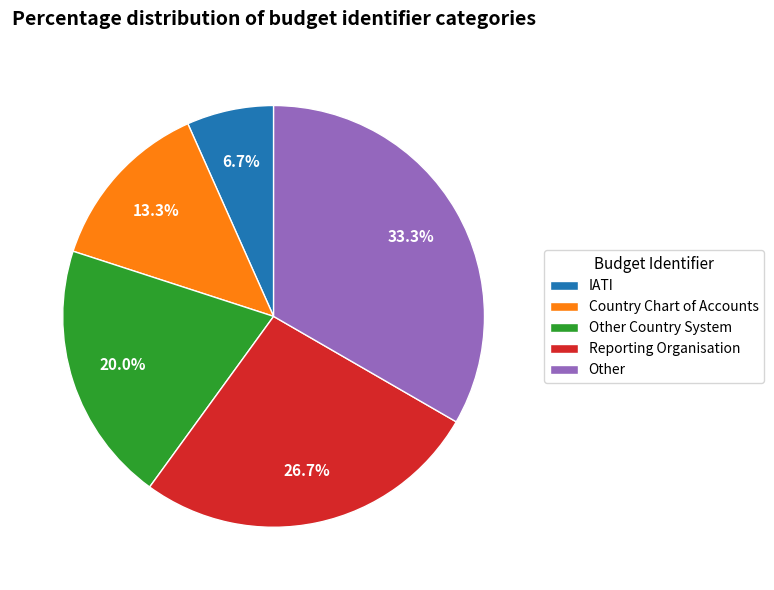

What percentage is the Country Chart of Accounts slice, to the nearest percent?

13%